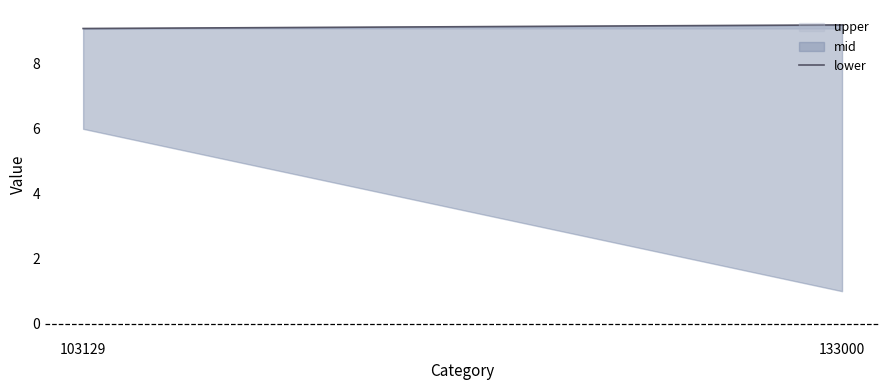

What is the change in value from 103129 to 133000?

+0.1